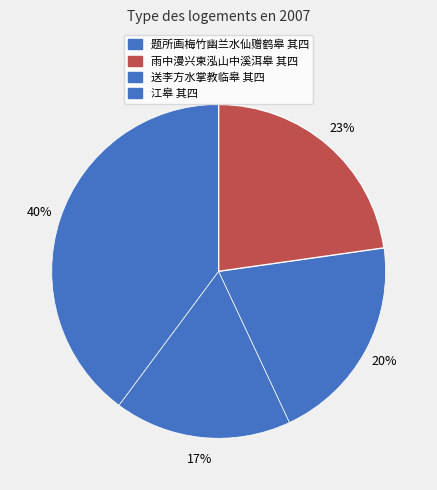

Is the sum of 雨中漫兴柬泓山中溪洱皋 其四 and 江皋 其四 greater than half?

No